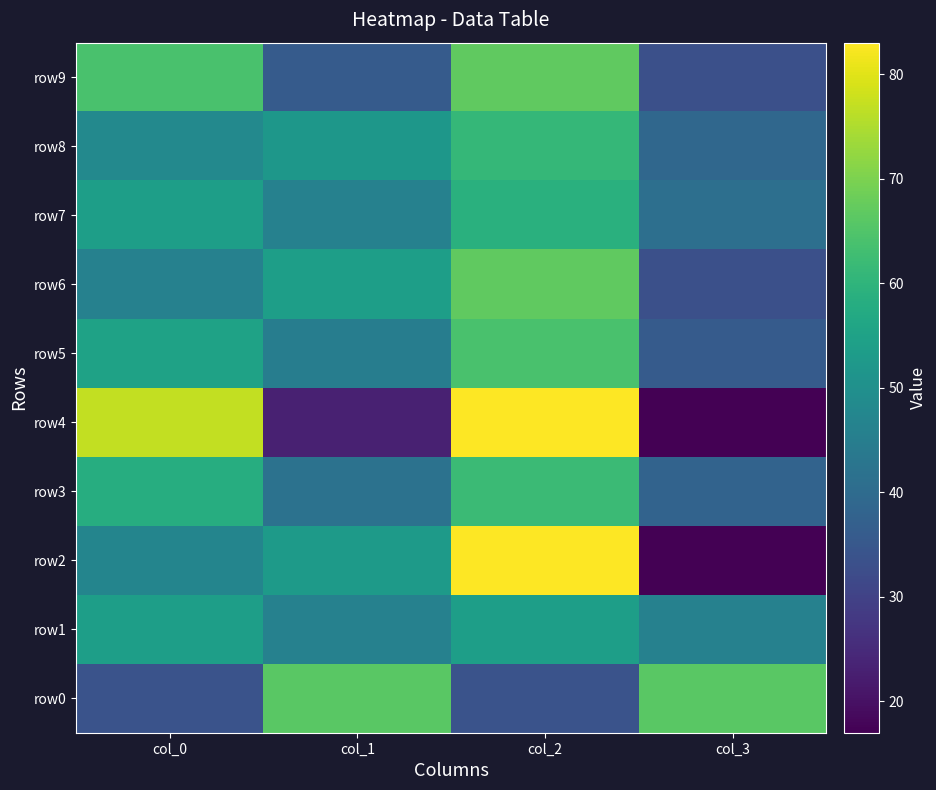

What is the spread (max minus min) of values at col_2?

49